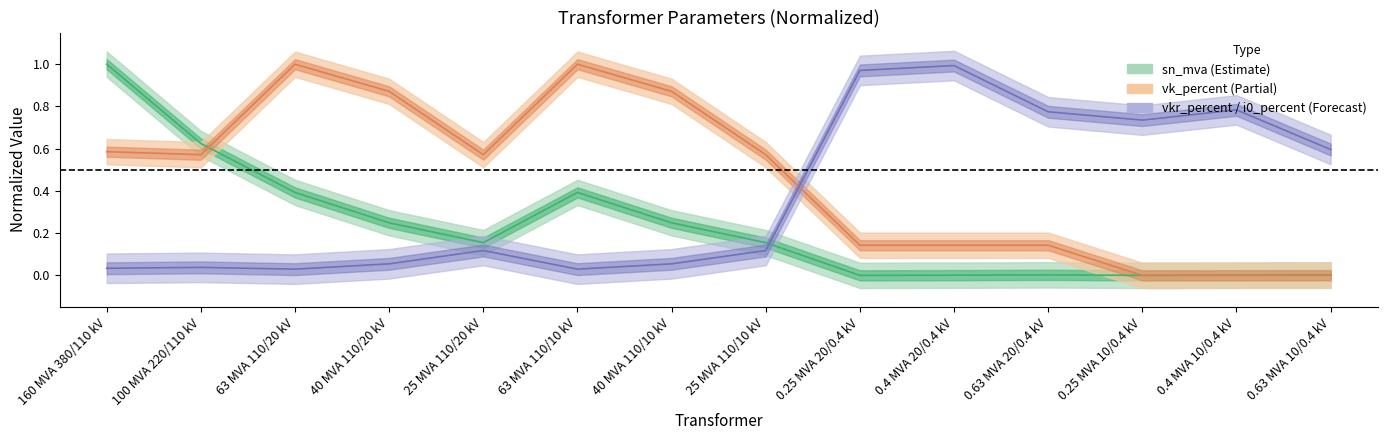

At how many categories does at least one series exceed 0?

14